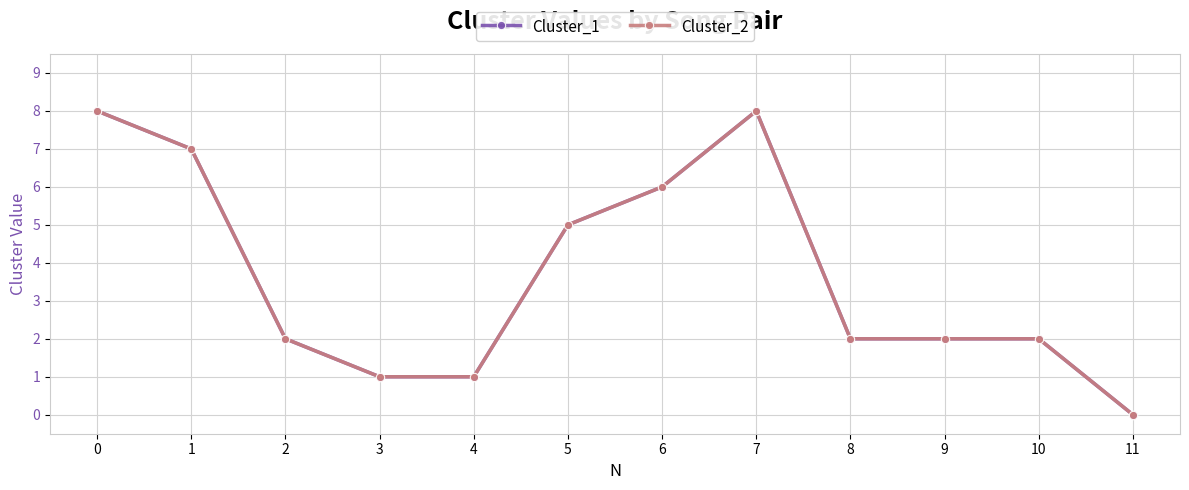

At which category does Cluster_2 reach its first local peak?

7